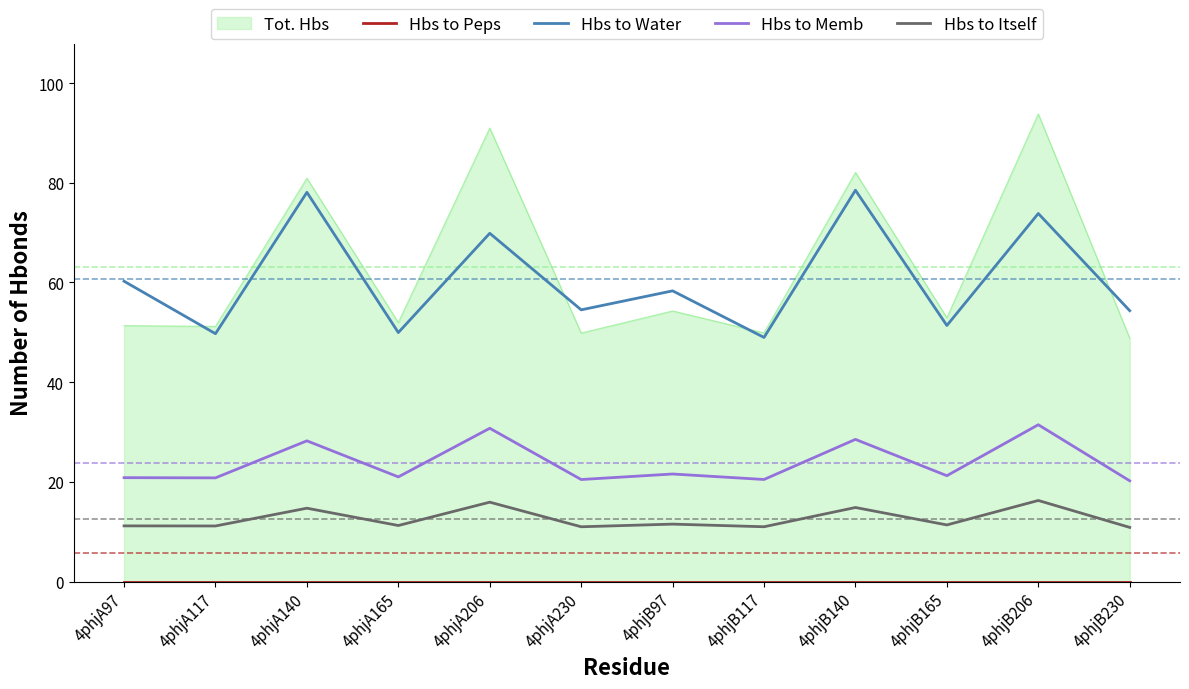

At which label is Hbs to Peps closest to 0?

4phjA97